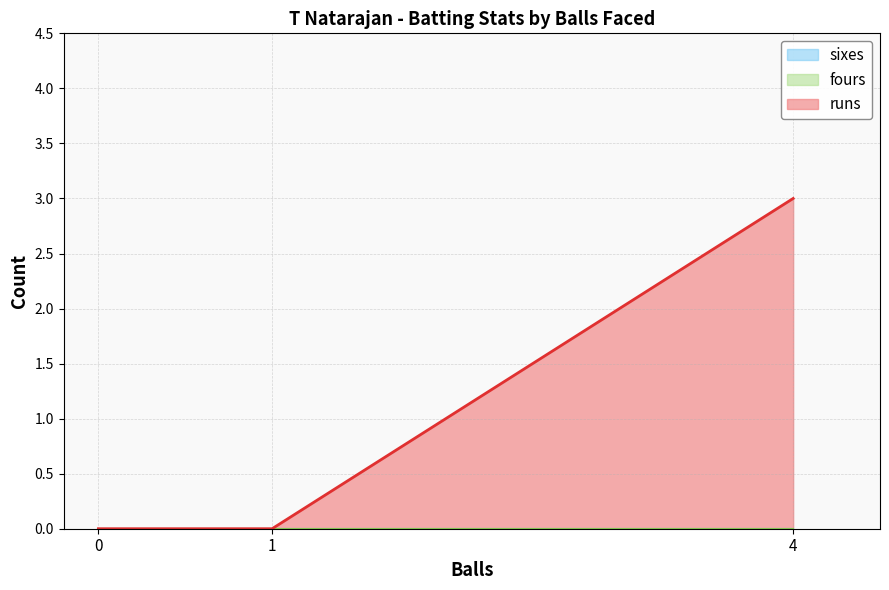

The value of runs at 1 is 2. True or false?

False